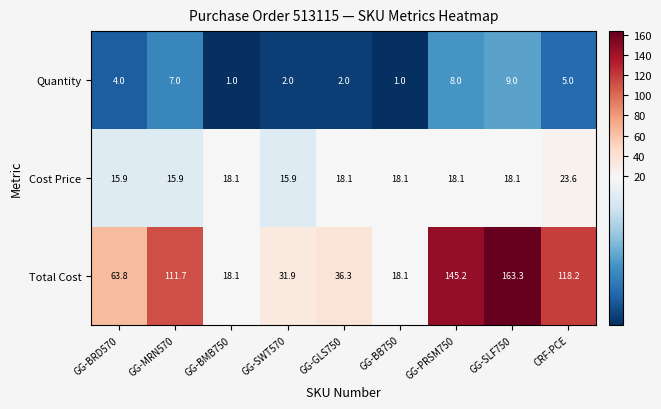

What is the sum of all Total Cost values?

706.6